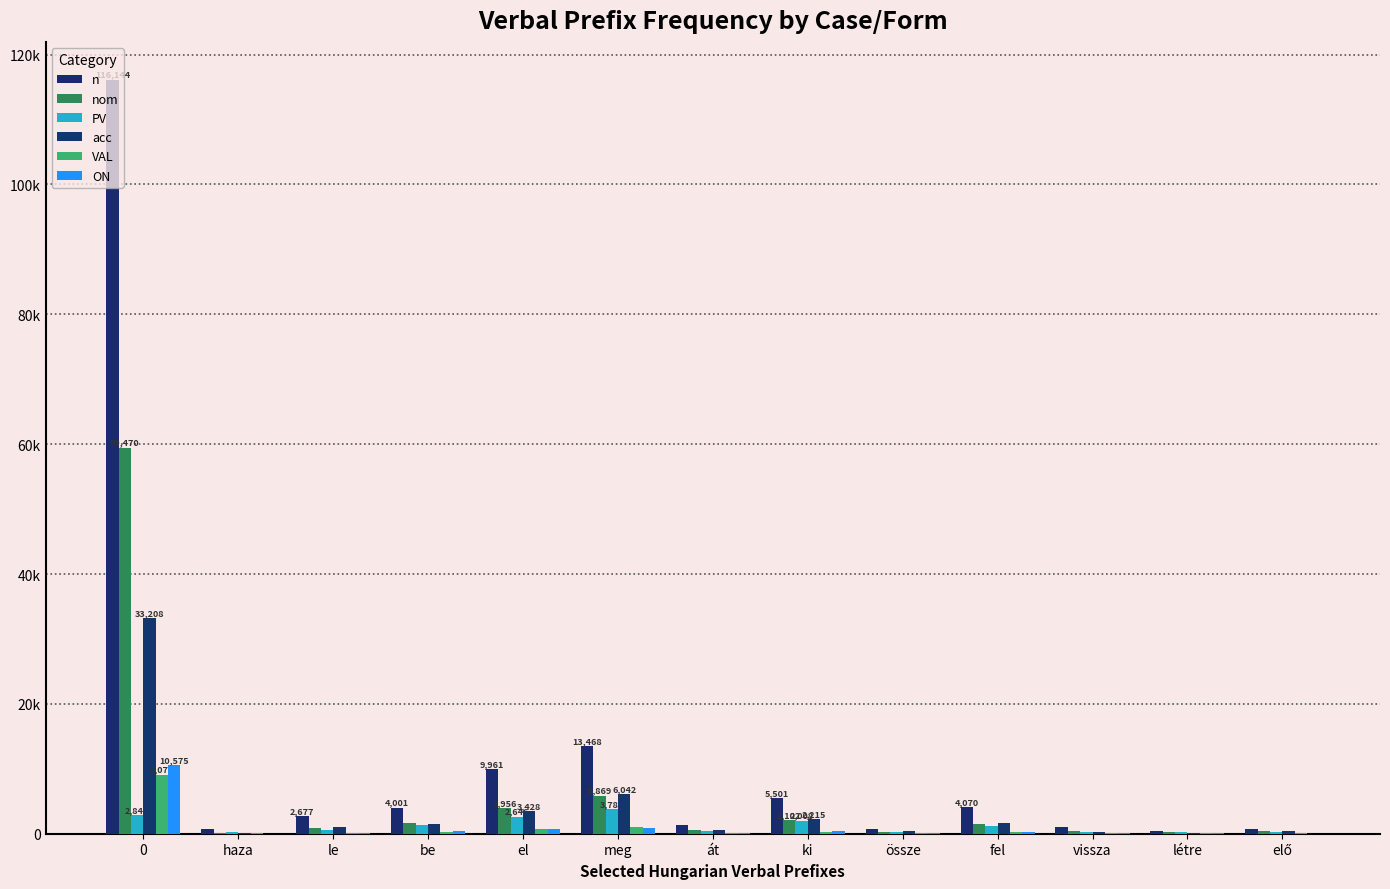

Are the bars grouped side by side (vs. stacked)?

Yes